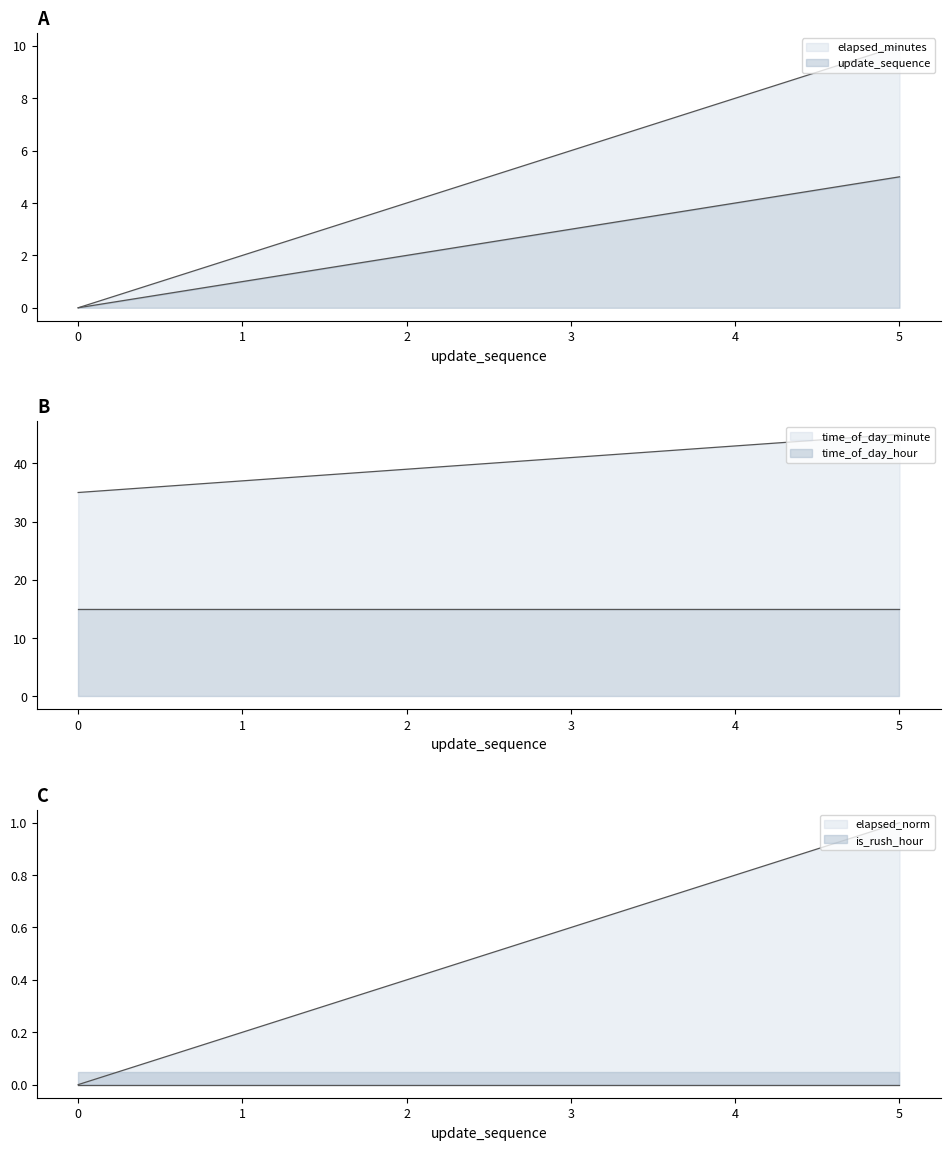

Which series has the largest total across all categories?

time_of_day_minute